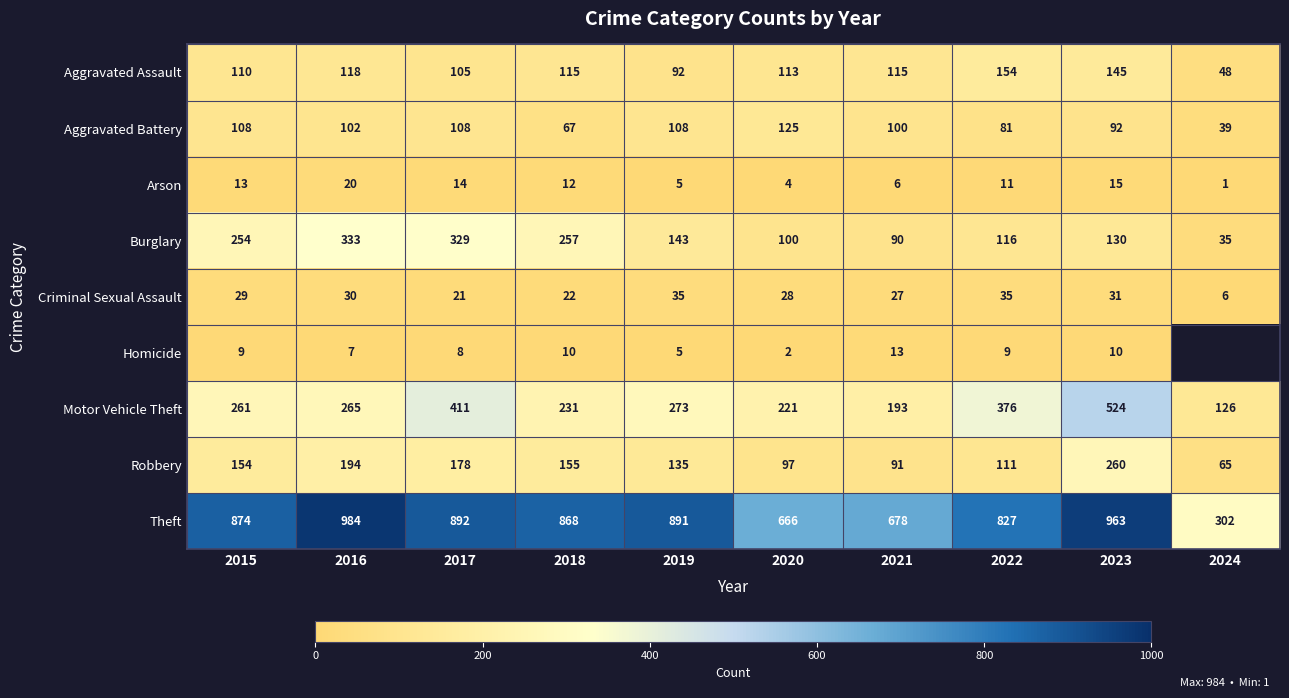

What is the sum of all Aggravated Battery values?

930